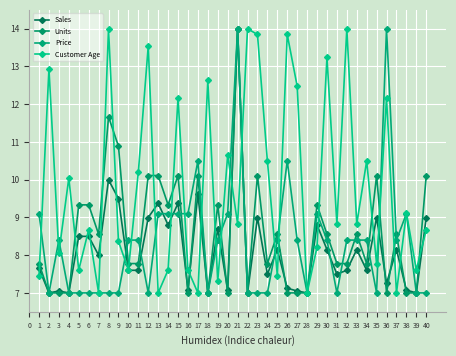

Where is Sales nearest to the value 10?

8